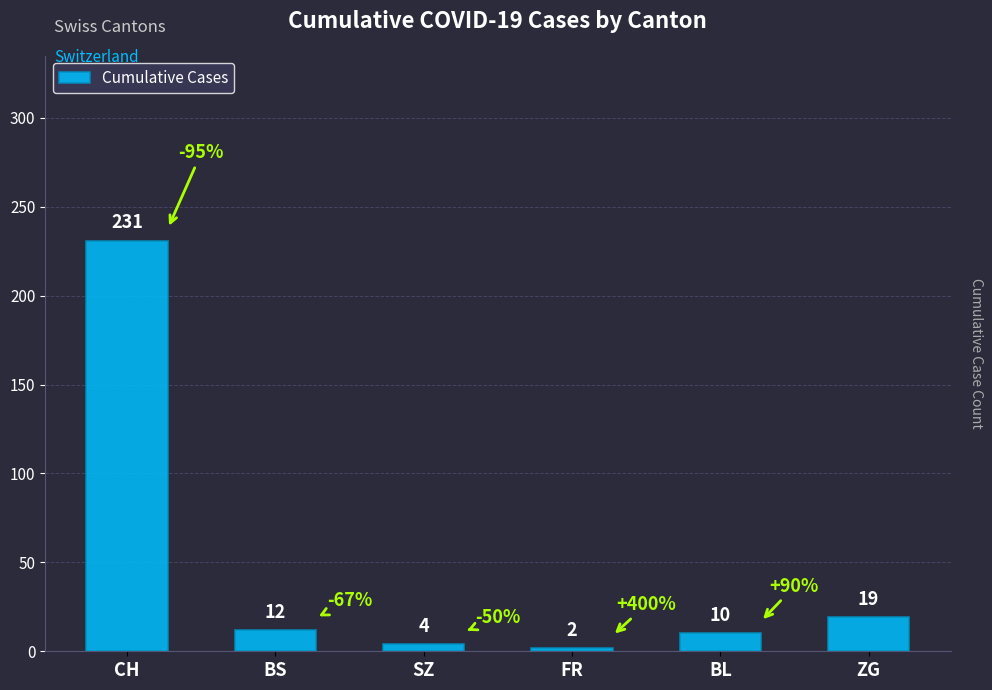

What is the label of the 4th bar from the left?

FR